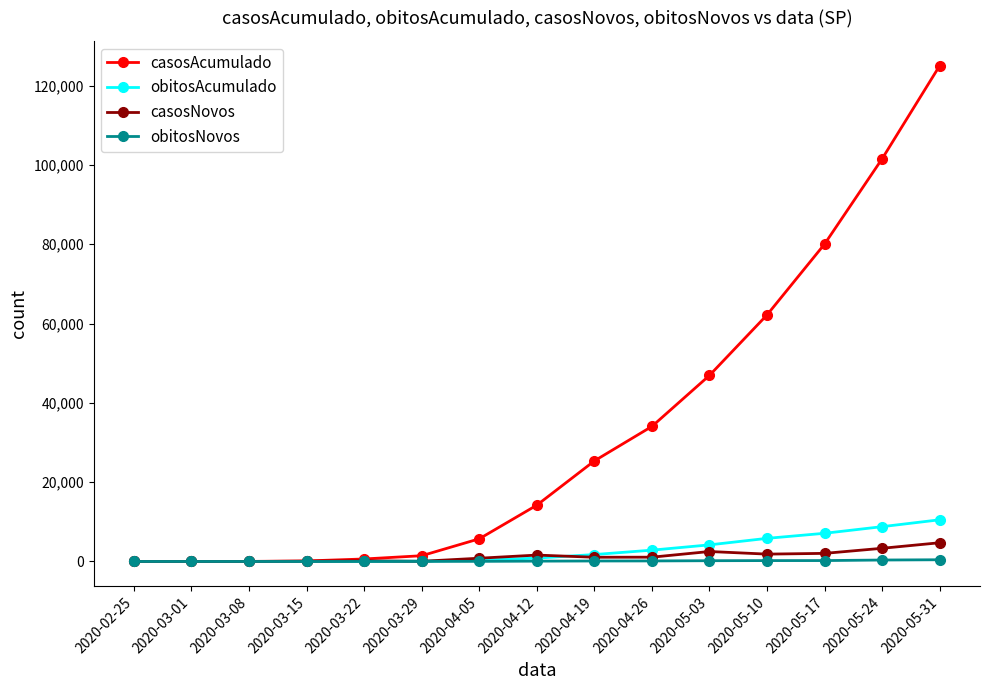

At how many categories does at least one series exceed 53854?

4